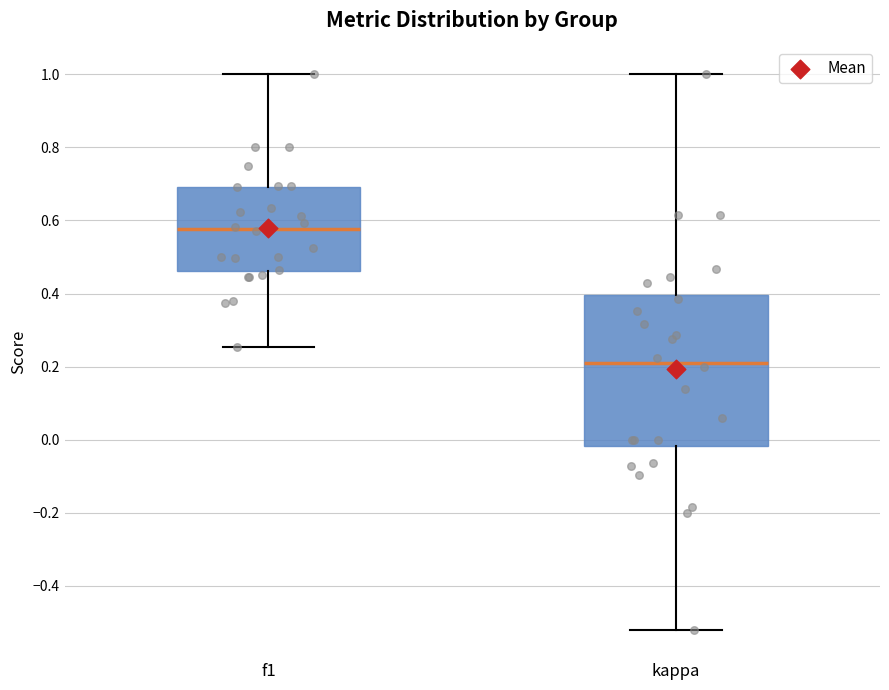

Which box is the tallest, from its lower edge to its upper edge?

kappa